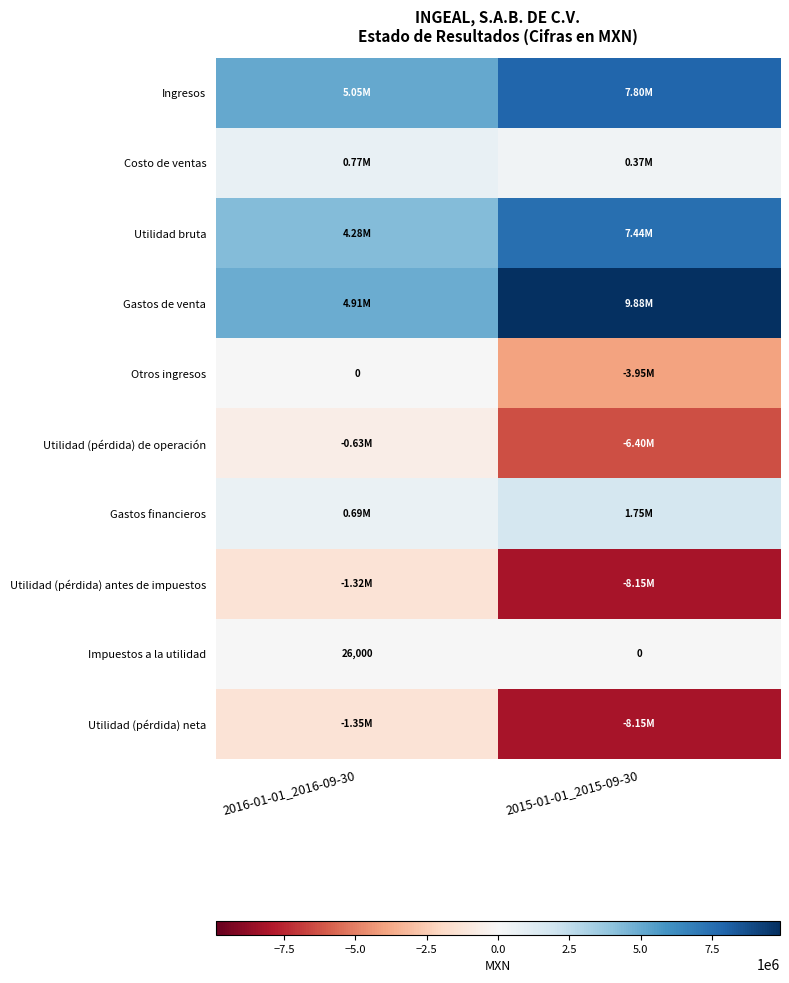

Rank the categories by Impuestos a la utilidad value from highest to lowest.

2016-01-01_2016-09-30, 2015-01-01_2015-09-30